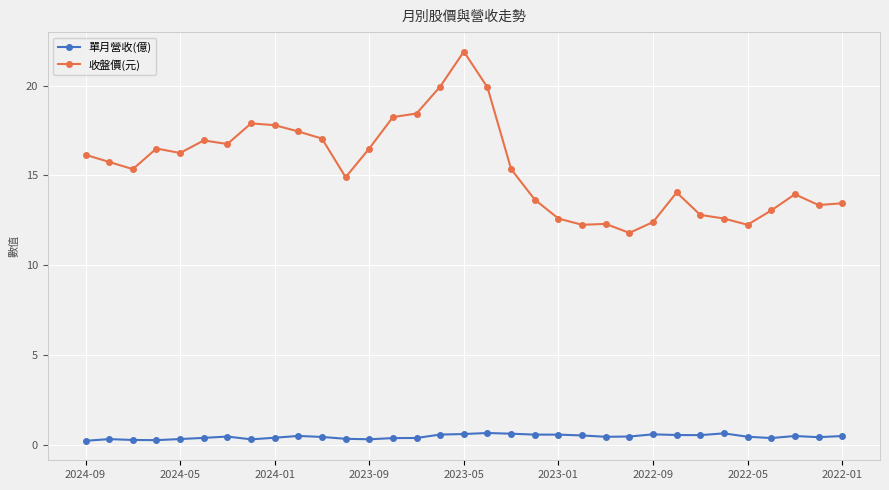

What is the maximum value shown in the chart?

21.9